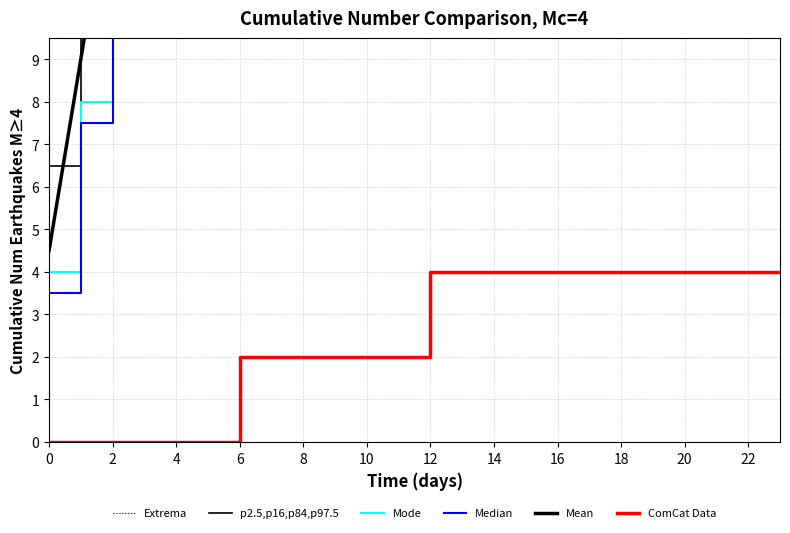

True or false: Mean and ComCat Data cross at least once.

False